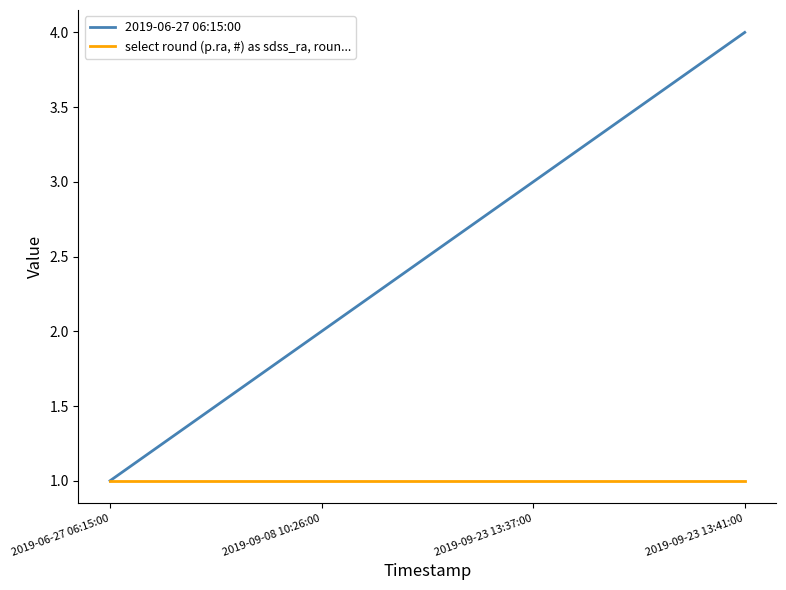

What position from the right is 2019-09-08 10:26:00?

3